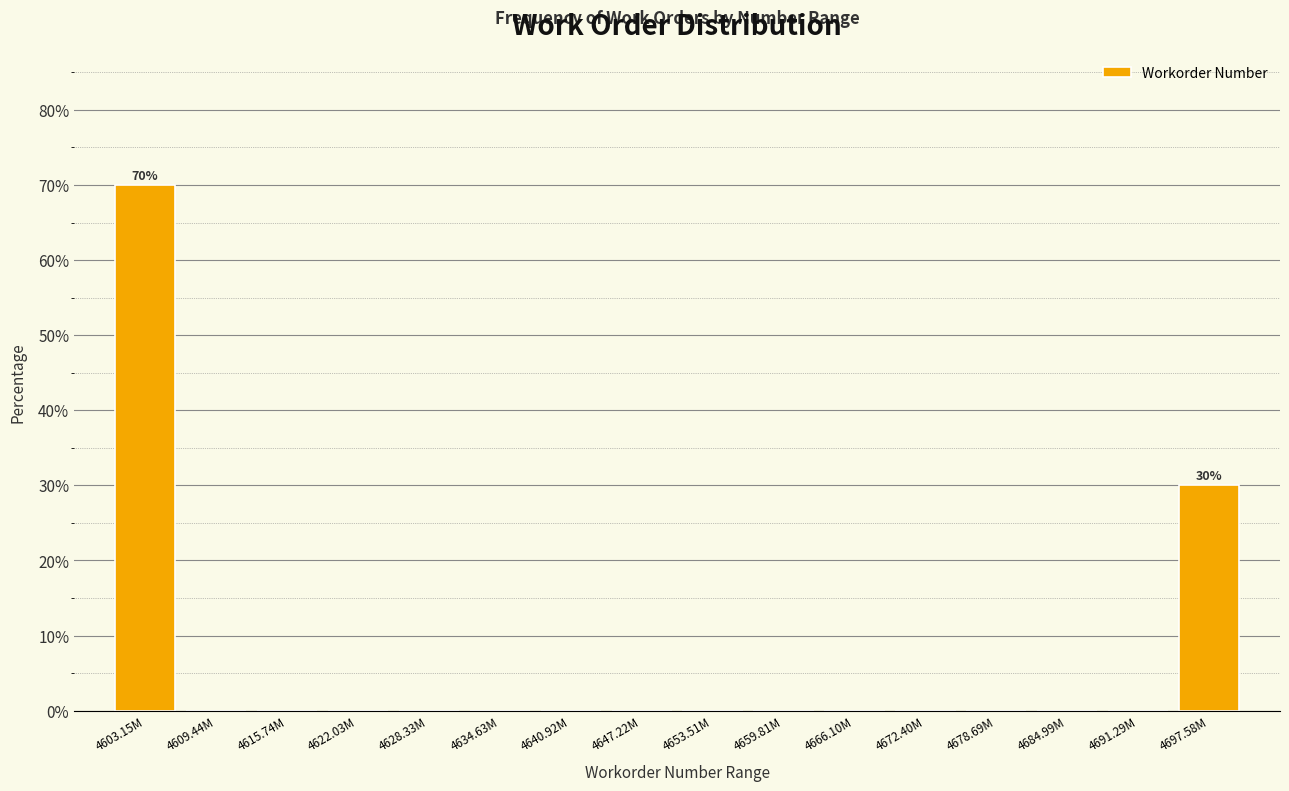

Reading left to right, what are all the values shown in this chart?

4603.15M=70	4609.44M=0	4615.74M=0	4622.03M=0	4628.33M=0	4634.63M=0	4640.92M=0	4647.22M=0	4653.51M=0	4659.81M=0	4666.10M=0	4672.40M=0	4678.69M=0	4684.99M=0	4691.29M=0	4697.58M=30